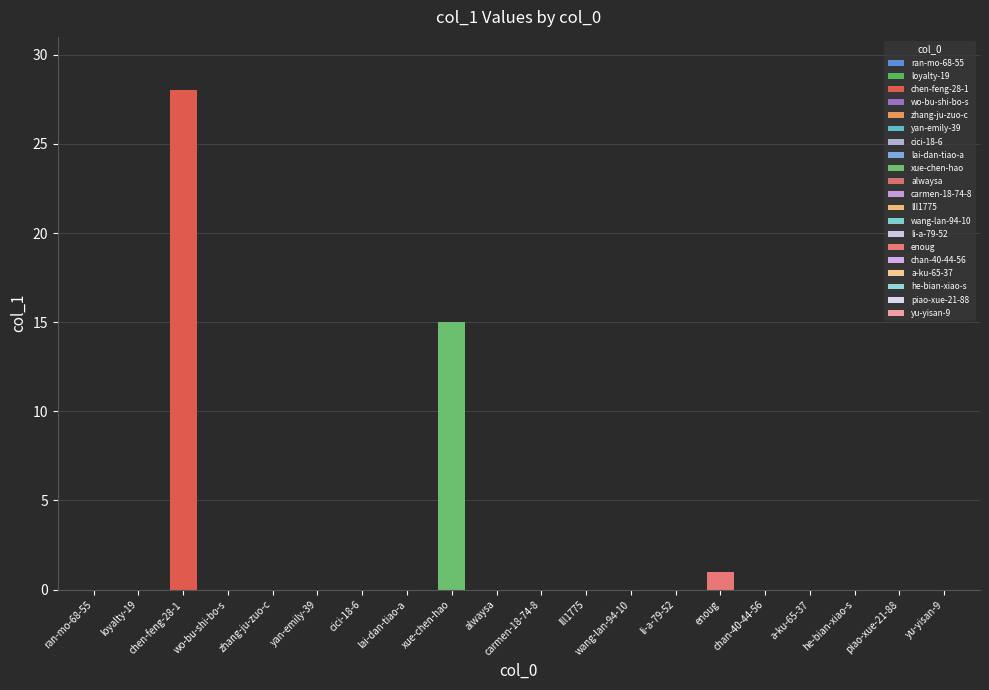

Rank the categories by value from highest to lowest.

chen-feng-28-10-35, xue-chen-hao, enoug, ran-mo-68-55, loyalty-19, wo-bu-shi-bo-shi-88, zhang-ju-zuo-can-jian, yan-emily-39, cici-18-6, lai-dan-tiao-a-wang-xing-ren, alwaysa, carmen-18-74-80, lll1775, wang-lan-94-10, li-a-79-52, chan-40-44-56, a-ku-65-37, he-bian-xiao-shi-16, piao-xue-21-88, yu-yisan-9